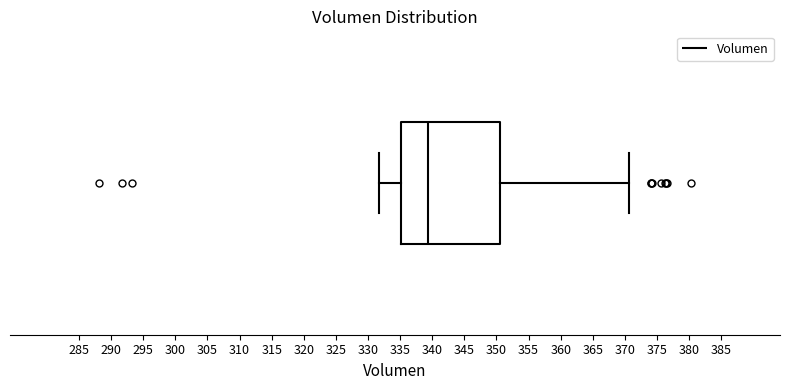

Read this box plot against the x-axis: the position of the median line, the range covered by the box, and the ends of both whiskers. The values are not printed on the chart, so give them approximately, as read against the axis.

median 339.5, box 335.0 to 350.5, whiskers 331.5 to 370.5